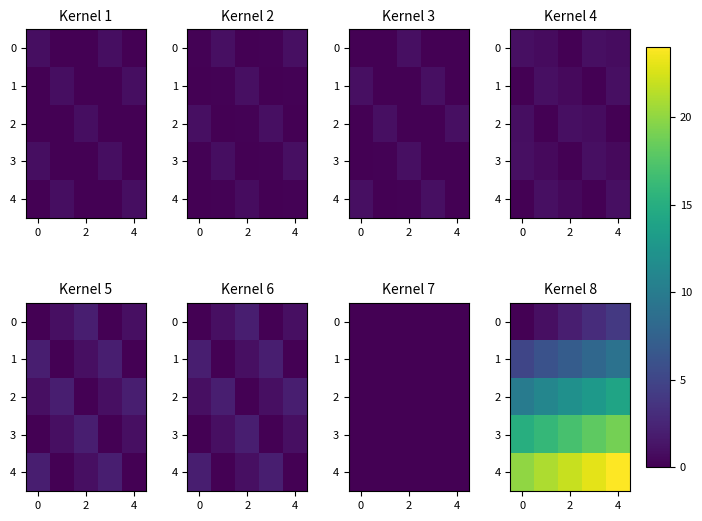

How many values in 0 are above zero?

4